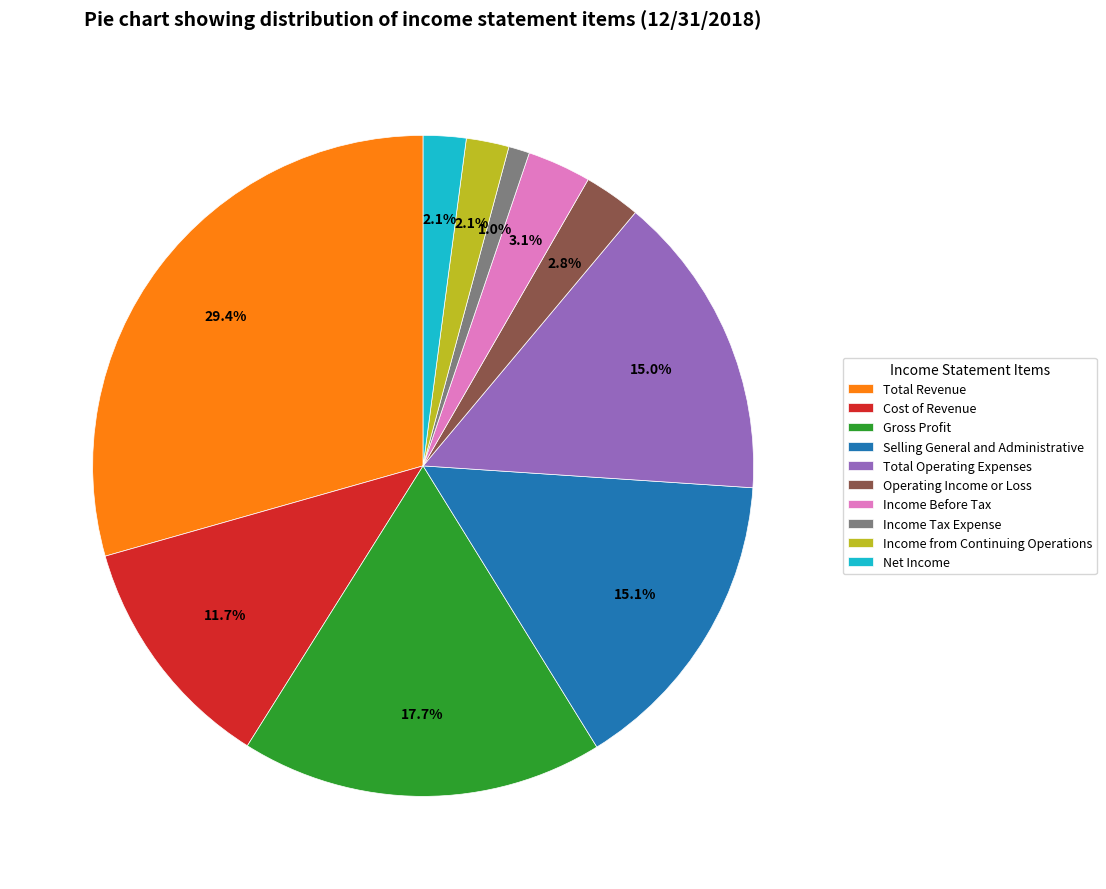

What is the smallest slice in the pie chart?

Income Tax Expense